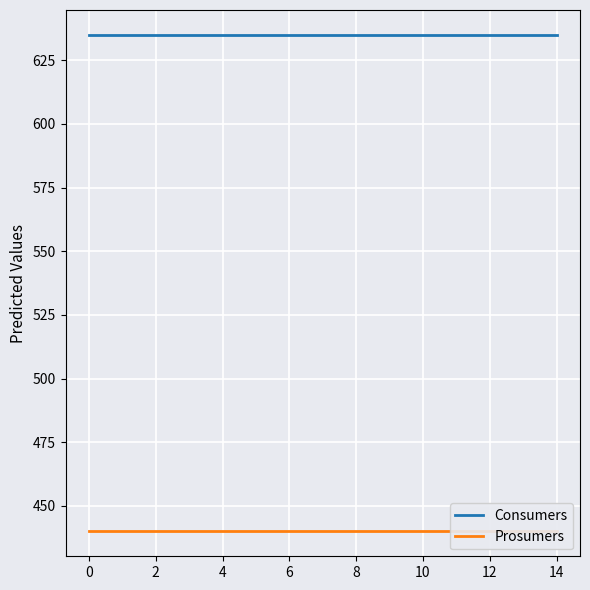

True or false: Prosumers and Consumers cross at least once.

False